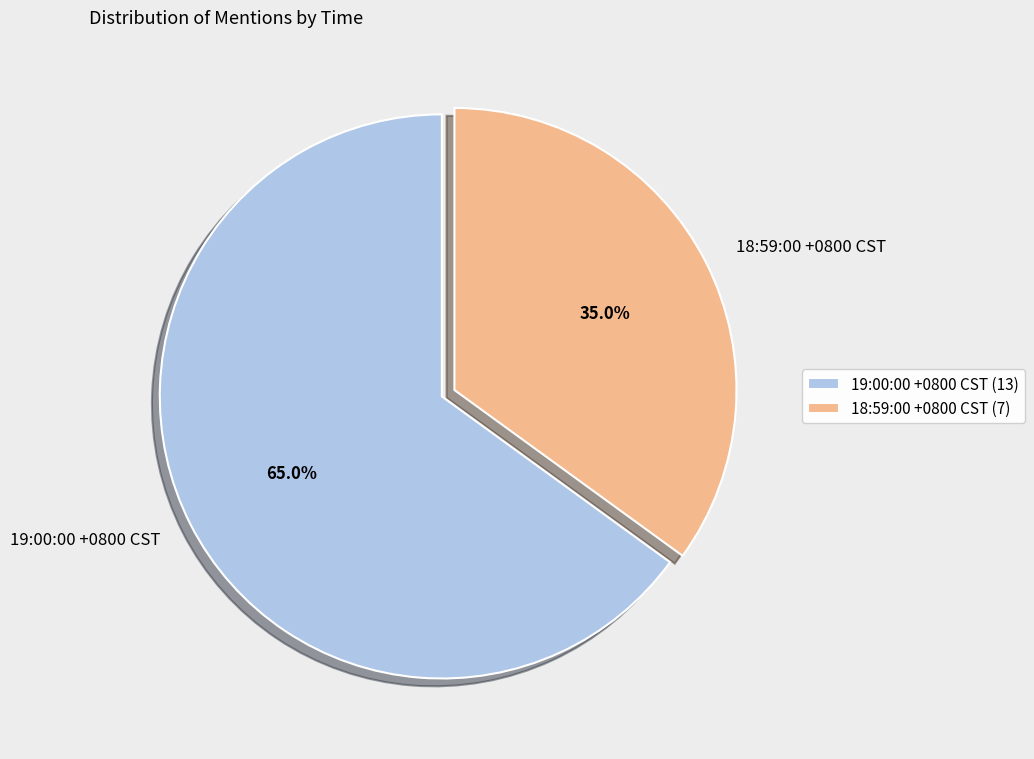

How many slices are in this pie chart?

2